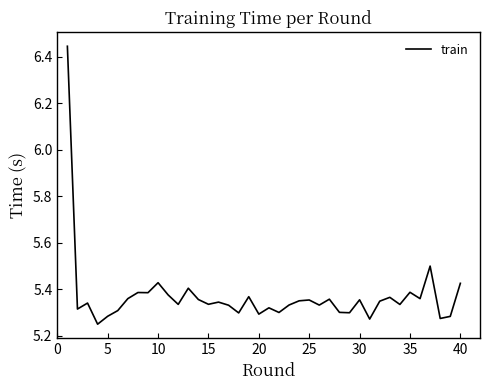

Is this an area chart (filled region under the line)?

No